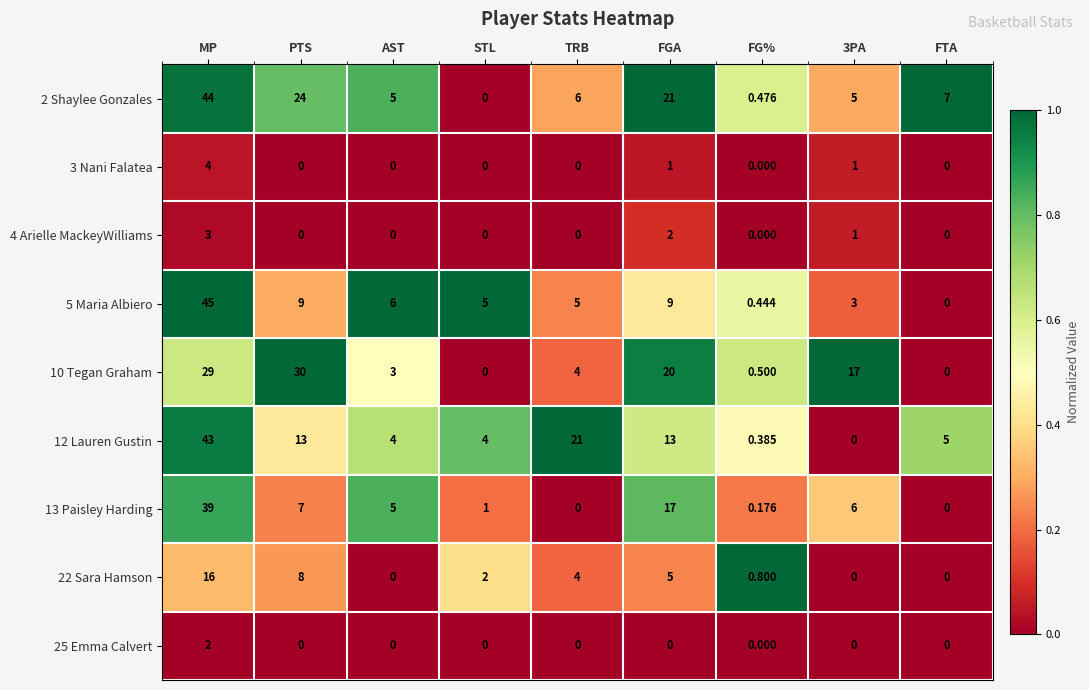

Is the value of 25 Emma Calvert at FG% greater than the value of 5 Maria Albiero at AST?

No